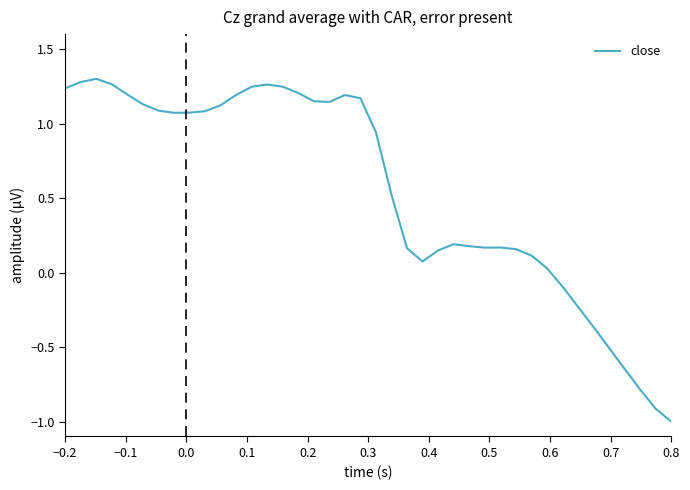

What is the minimum value shown in the chart?

-1.0